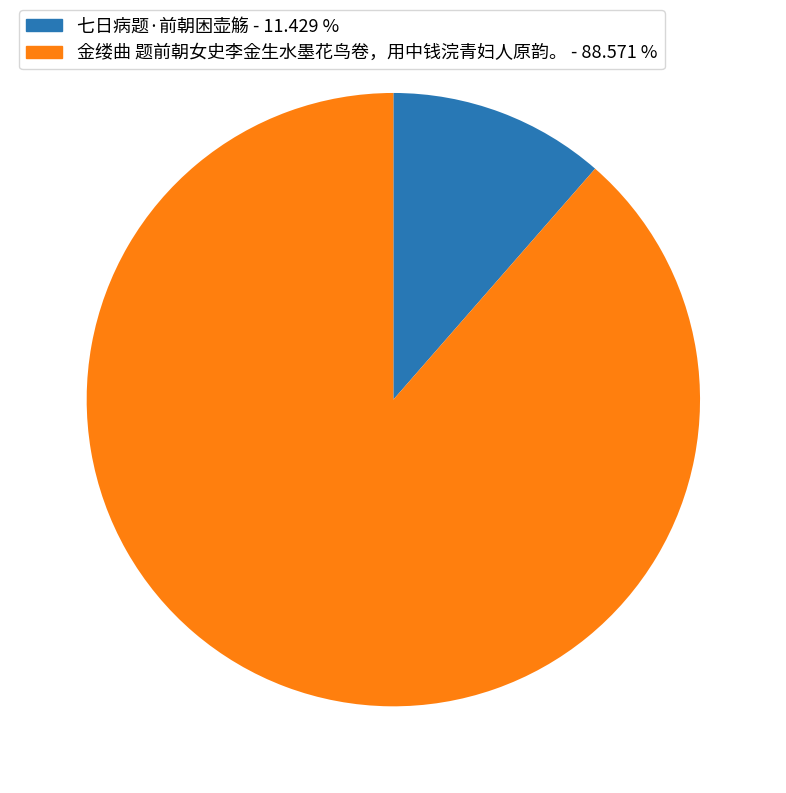

Rank the categories by value from lowest to highest.

七日病题·前朝困壶觞, 金缕曲 题前朝女史李金生水墨花鸟卷，用中钱浣青妇人原韵。